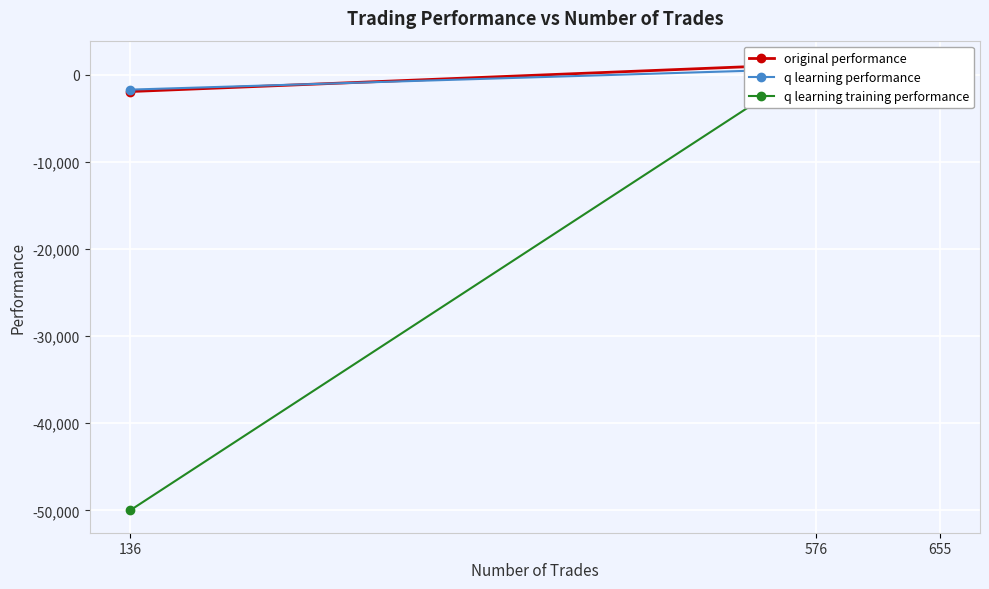

The q learning performance series shows 1324.9 at 655. True or false?

False